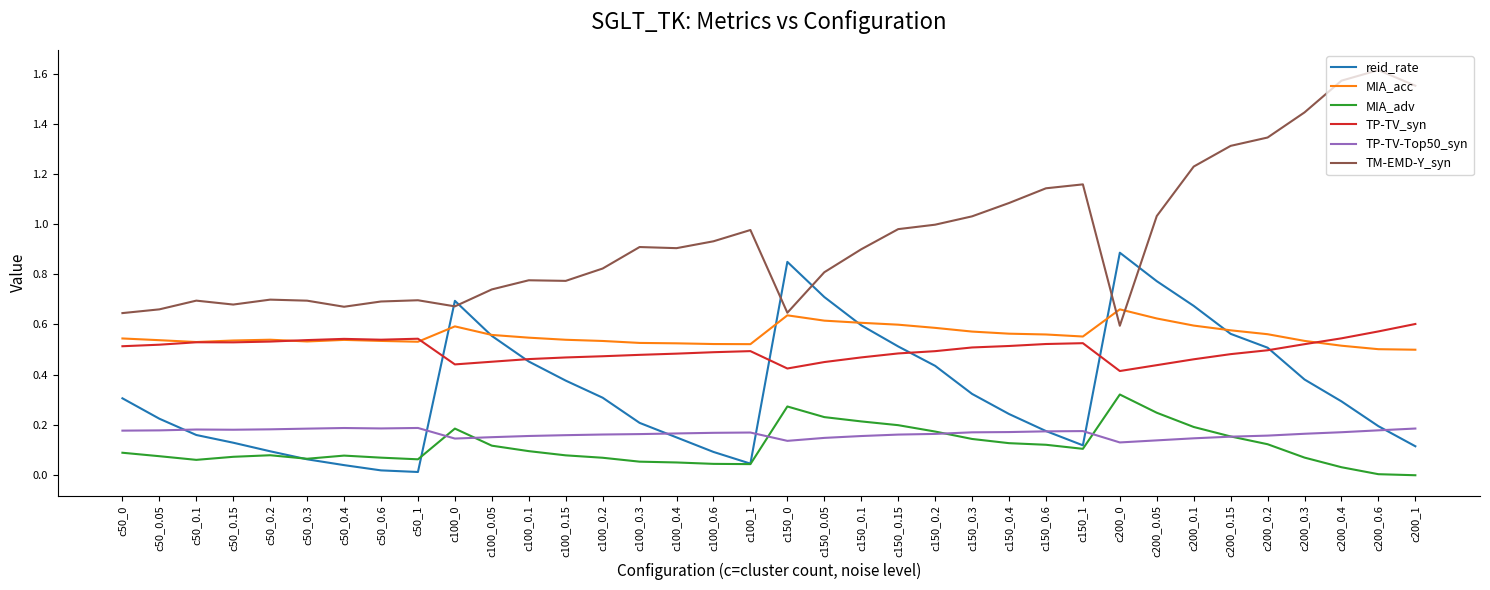

Rank the series at c100_0.3 from lowest to highest value.

MIA_adv, TP-TV-Top50_syn, reid_rate, TP-TV_syn, MIA_acc, TM-EMD-Y_syn